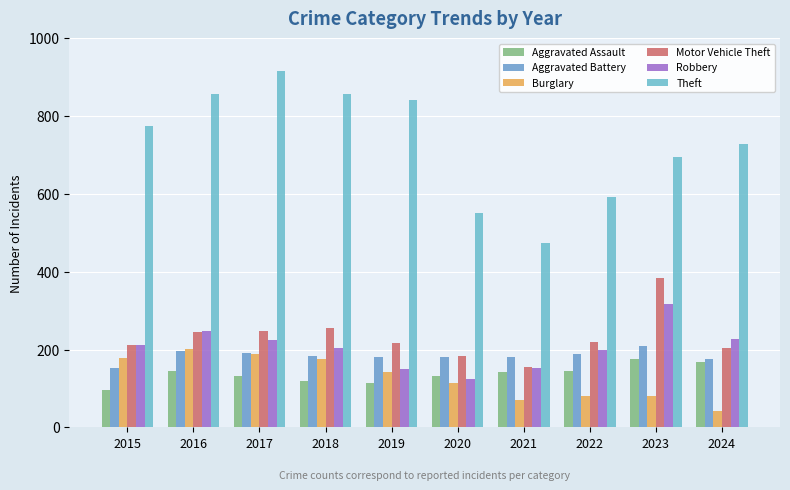

Where does the Robbery series first go above 212?

2016